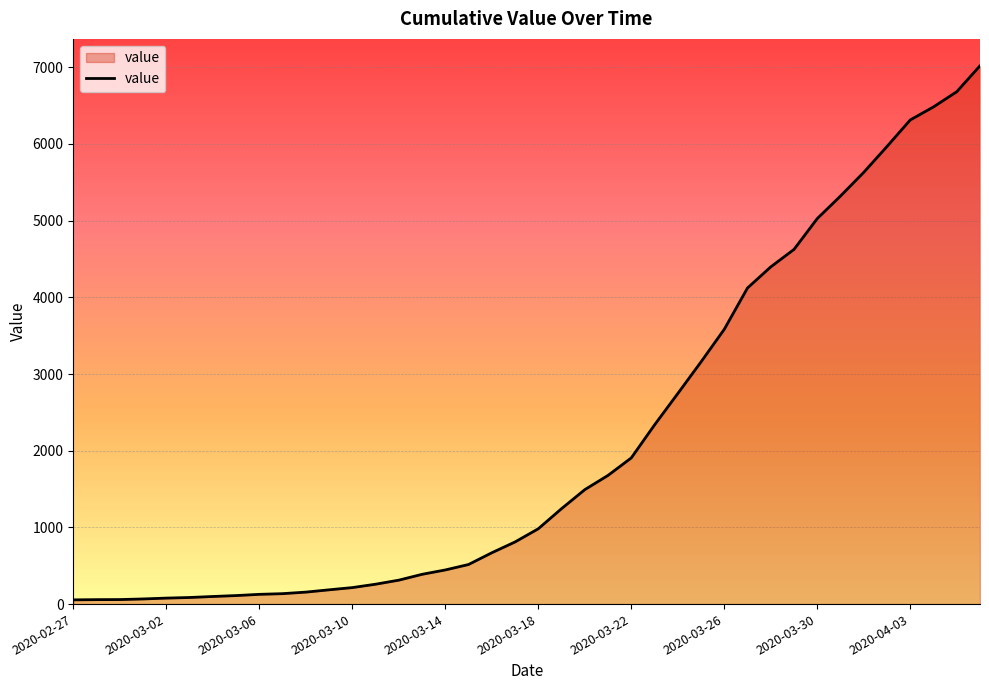

What is the maximum value shown in the chart?

7019